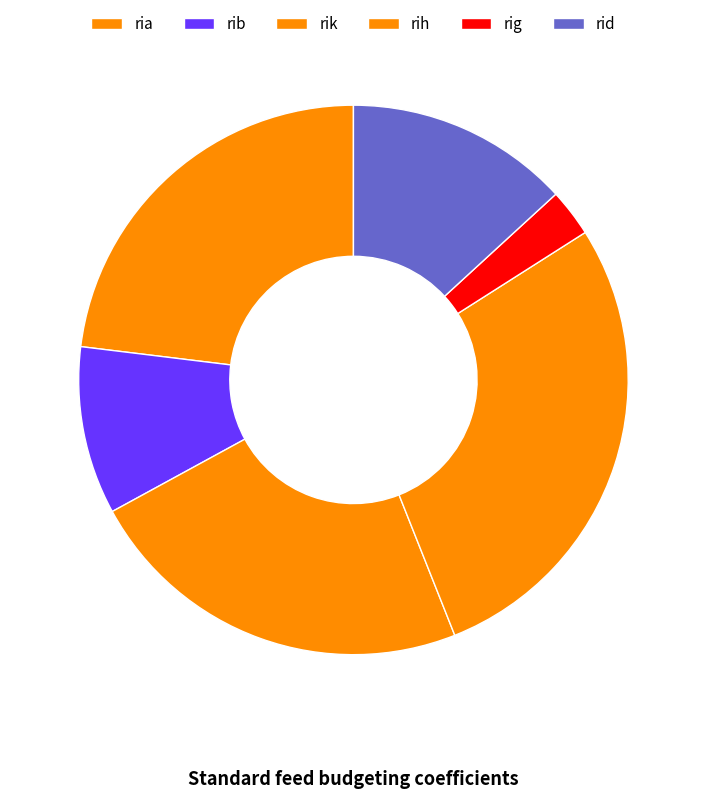

How many segments does this pie chart have?

6